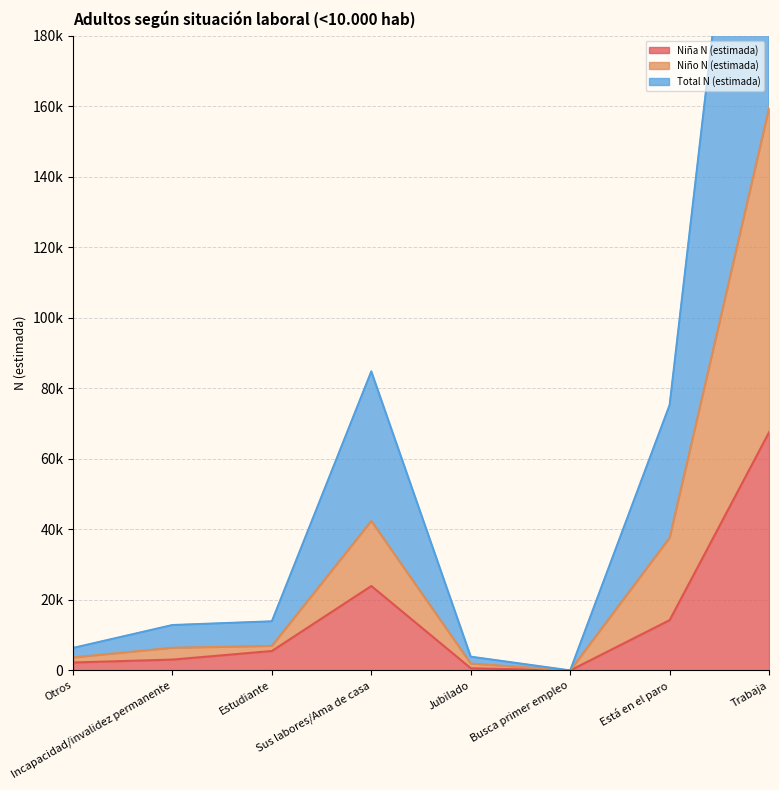

True or false: Niño N (estimada) has a value of 3686 at Otros.

True